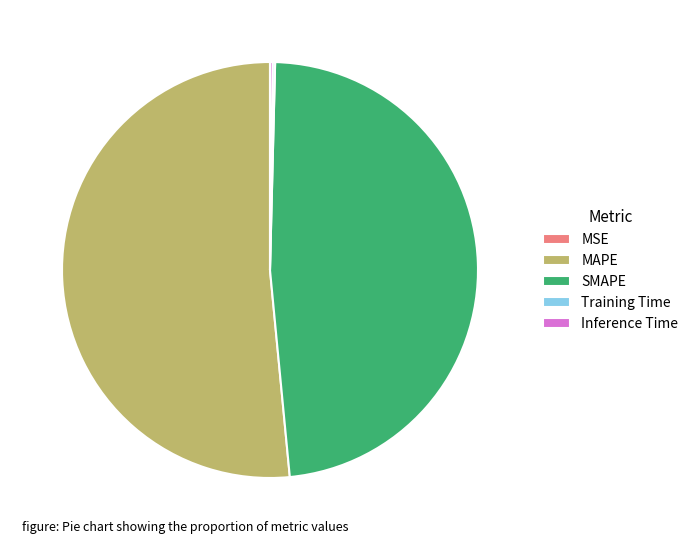

Which category has the biggest portion of the pie?

MAPE